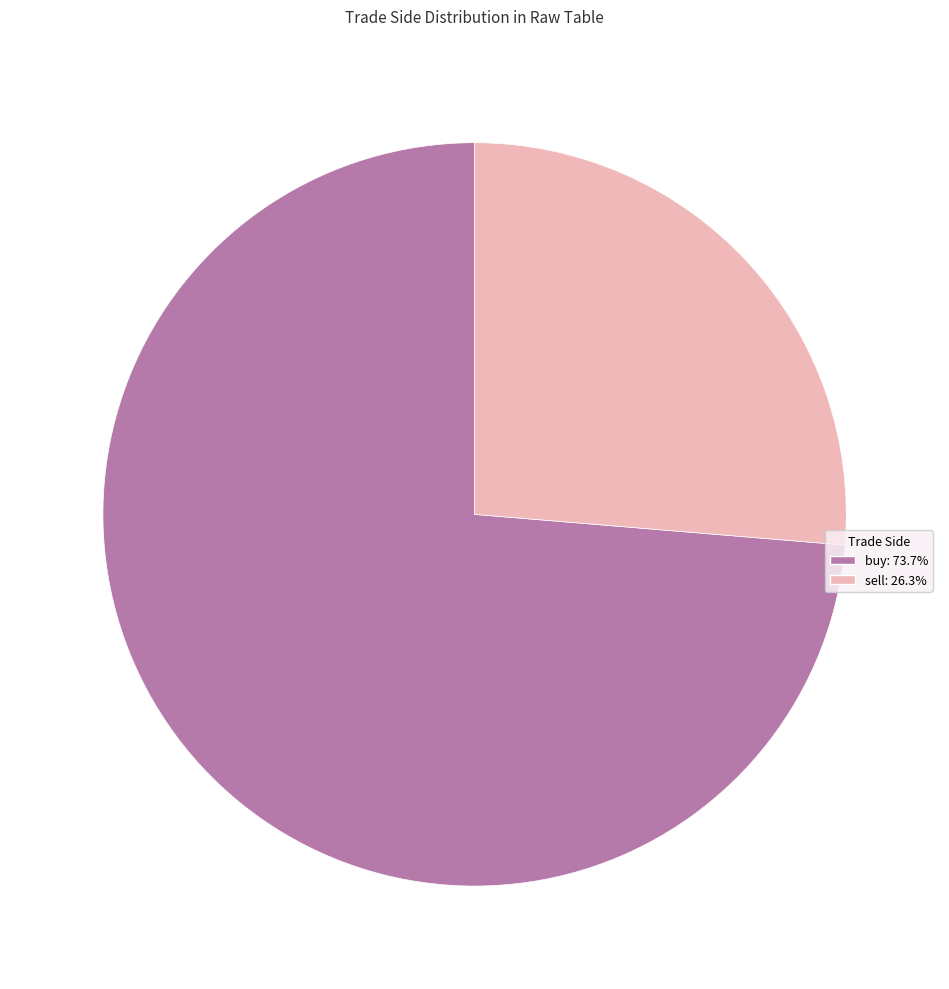

How many segments does this pie chart have?

2